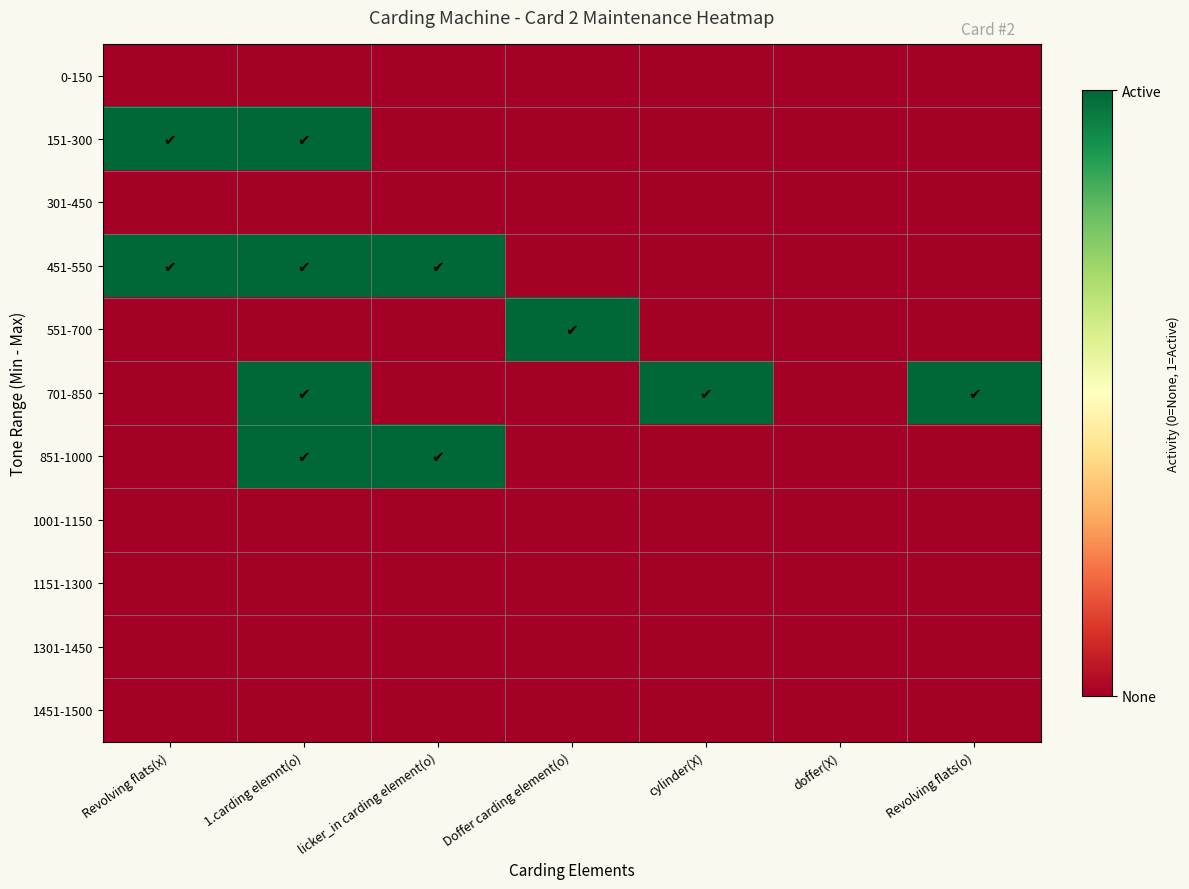

Reading right to left, extract all data points from this chart.

0-150: Revolving flats(o)=0	doffer(X)=0	cylinder(X)=0	Doffer carding element(o)=0	licker_in carding element(o)=0	1.carding elemnt(o)=0	Revolving flats(x)=0
151-300: Revolving flats(o)=0	doffer(X)=0	cylinder(X)=0	Doffer carding element(o)=0	licker_in carding element(o)=0	1.carding elemnt(o)=1	Revolving flats(x)=1
301-450: Revolving flats(o)=0	doffer(X)=0	cylinder(X)=0	Doffer carding element(o)=0	licker_in carding element(o)=0	1.carding elemnt(o)=0	Revolving flats(x)=0
451-550: Revolving flats(o)=0	doffer(X)=0	cylinder(X)=0	Doffer carding element(o)=0	licker_in carding element(o)=1	1.carding elemnt(o)=1	Revolving flats(x)=1
551-700: Revolving flats(o)=0	doffer(X)=0	cylinder(X)=0	Doffer carding element(o)=1	licker_in carding element(o)=0	1.carding elemnt(o)=0	Revolving flats(x)=0
701-850: Revolving flats(o)=1	doffer(X)=0	cylinder(X)=1	Doffer carding element(o)=0	licker_in carding element(o)=0	1.carding elemnt(o)=1	Revolving flats(x)=0
851-1000: Revolving flats(o)=0	doffer(X)=0	cylinder(X)=0	Doffer carding element(o)=0	licker_in carding element(o)=1	1.carding elemnt(o)=1	Revolving flats(x)=0
1001-1150: Revolving flats(o)=0	doffer(X)=0	cylinder(X)=0	Doffer carding element(o)=0	licker_in carding element(o)=0	1.carding elemnt(o)=0	Revolving flats(x)=0
1151-1300: Revolving flats(o)=0	doffer(X)=0	cylinder(X)=0	Doffer carding element(o)=0	licker_in carding element(o)=0	1.carding elemnt(o)=0	Revolving flats(x)=0
1301-1450: Revolving flats(o)=0	doffer(X)=0	cylinder(X)=0	Doffer carding element(o)=0	licker_in carding element(o)=0	1.carding elemnt(o)=0	Revolving flats(x)=0
1451-1500: Revolving flats(o)=0	doffer(X)=0	cylinder(X)=0	Doffer carding element(o)=0	licker_in carding element(o)=0	1.carding elemnt(o)=0	Revolving flats(x)=0